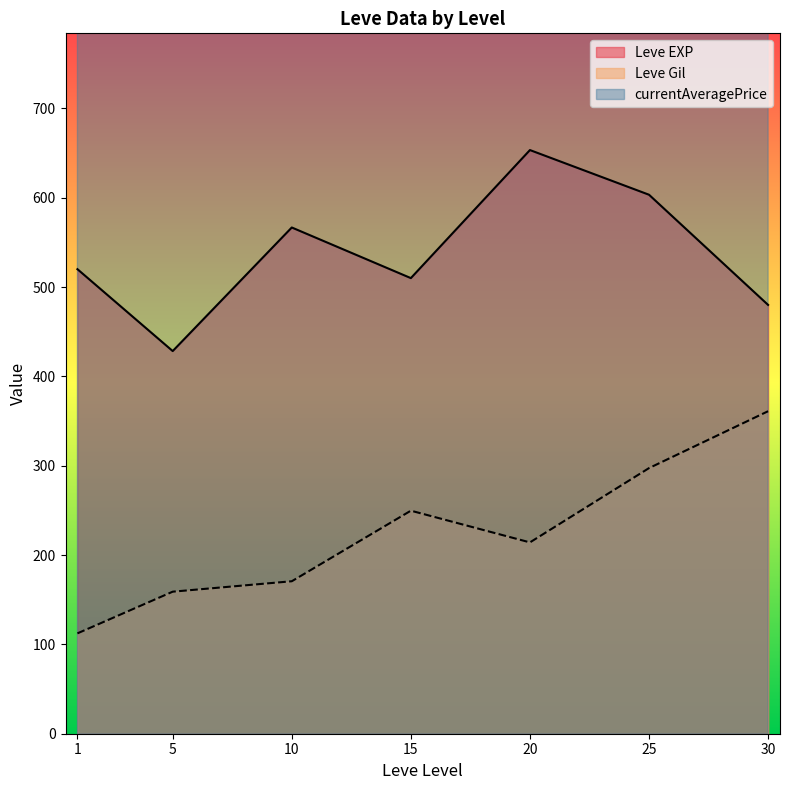

The currentAveragePrice series shows 54230 at 1. True or false?

False